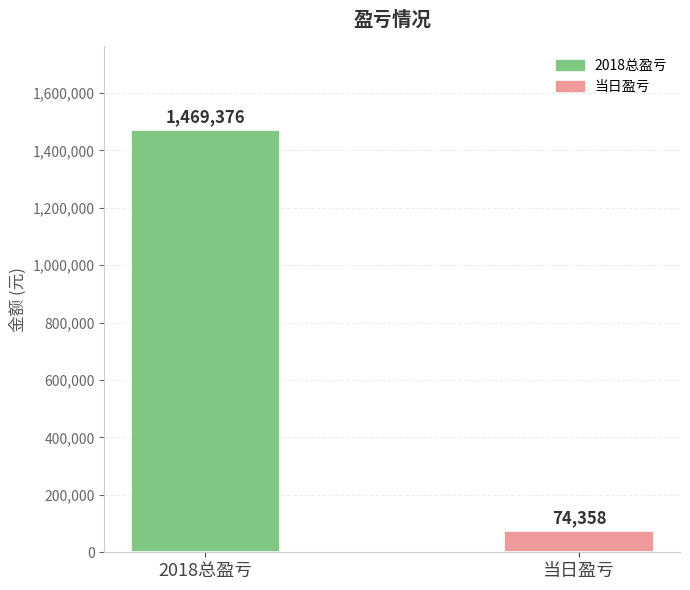

At which category does the chart reach its minimum across all series?

当日盈亏